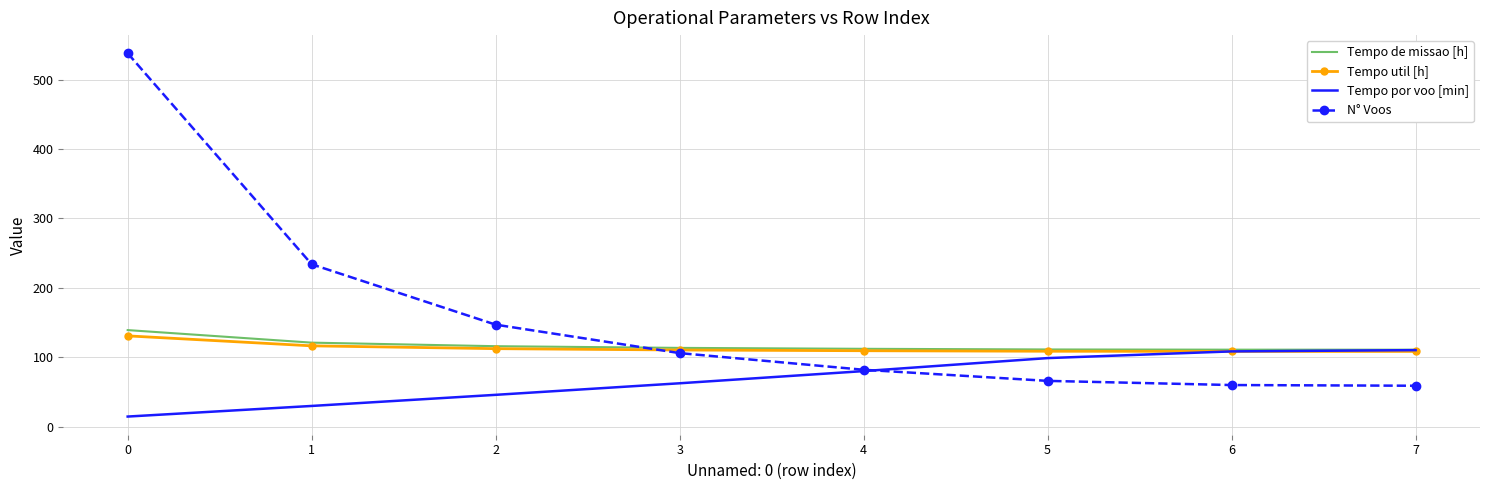

The value of N° Voos at 1 is 360.0. True or false?

False